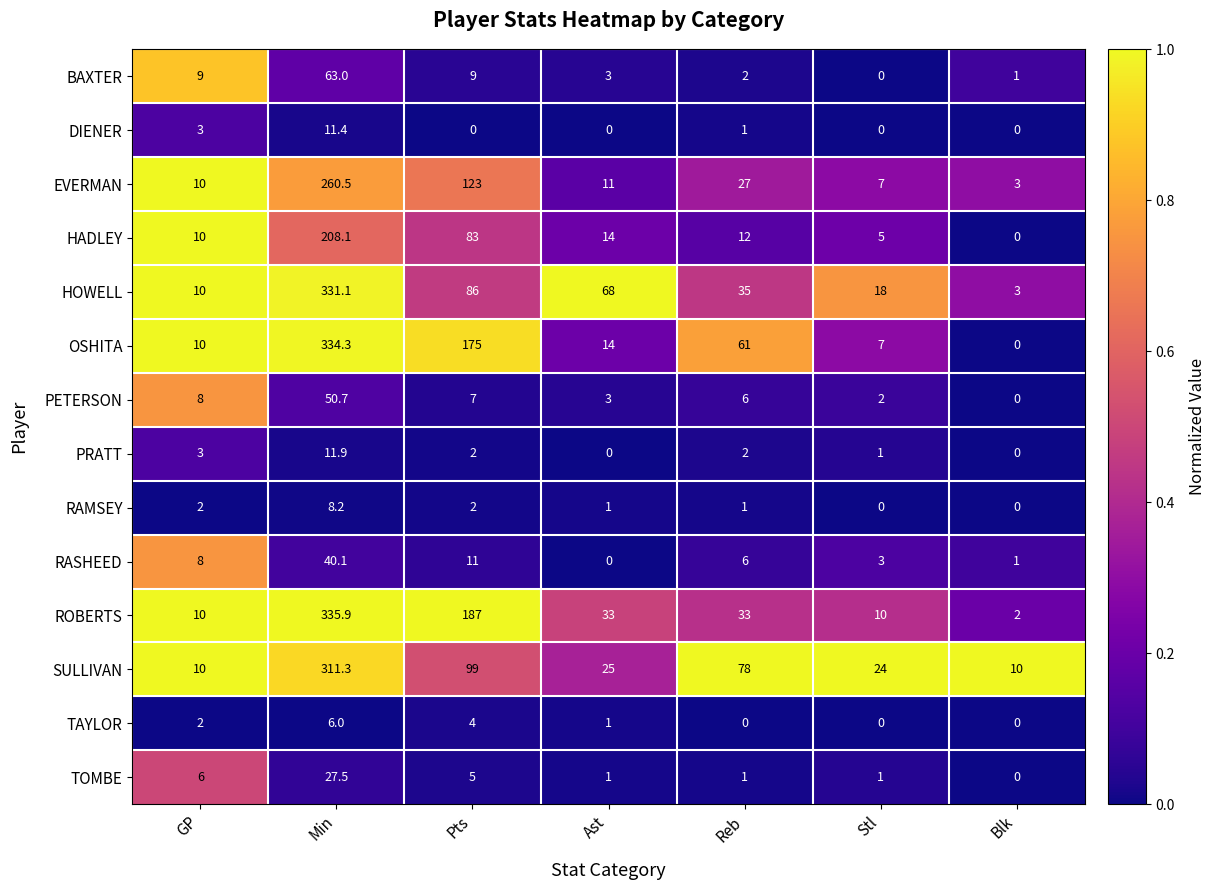

What is the difference between the maximum and minimum values in the EVERMAN series?

257.5